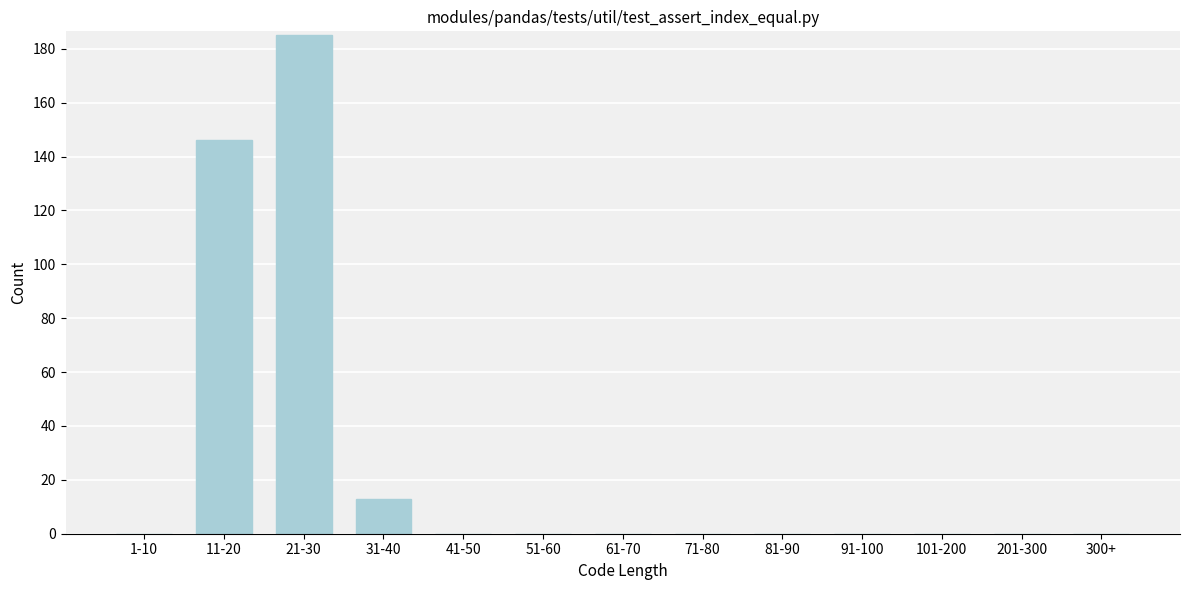

Reading left to right, list all the values displayed in this chart.

1-10=0	11-20=146	21-30=185	31-40=13	41-50=0	51-60=0	61-70=0	71-80=0	81-90=0	91-100=0	101-200=0	201-300=0	300+=0